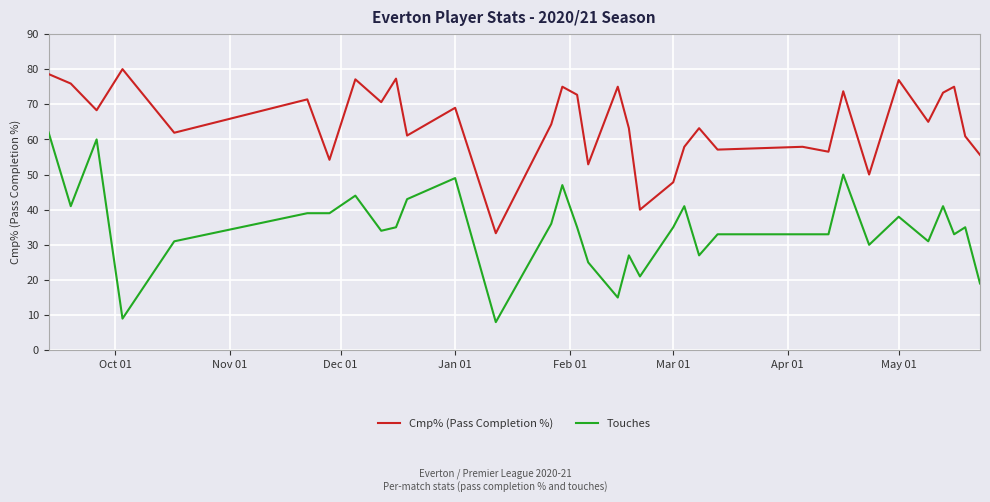

Which series has the largest range (max minus min)?

Touches